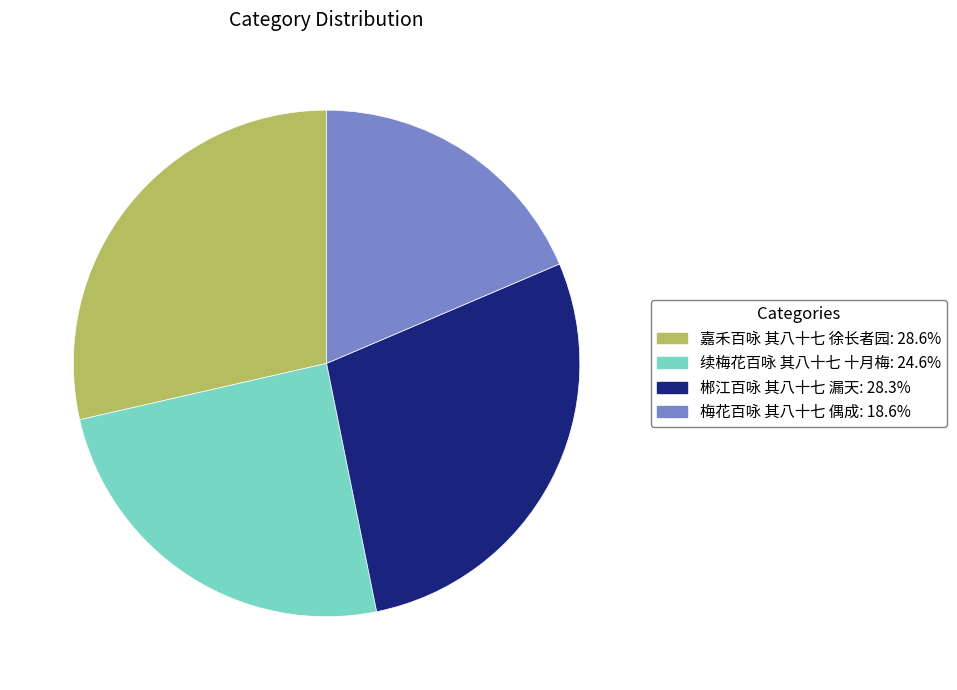

Which slice is the smallest?

梅花百咏 其八十七 偶成